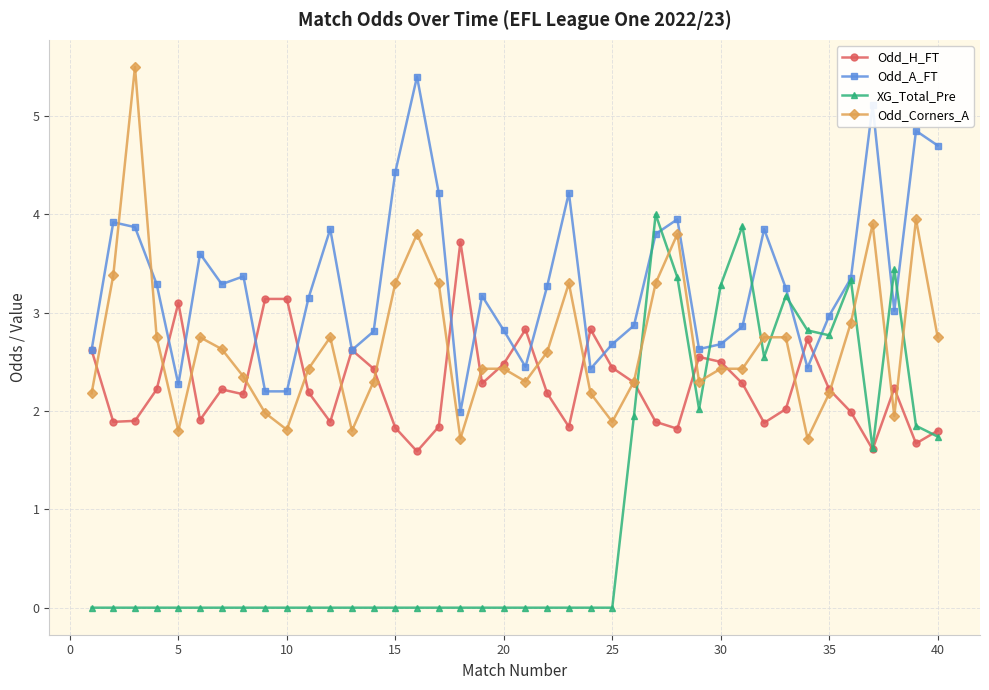

Which series has the largest total across all categories?

Odd_A_FT